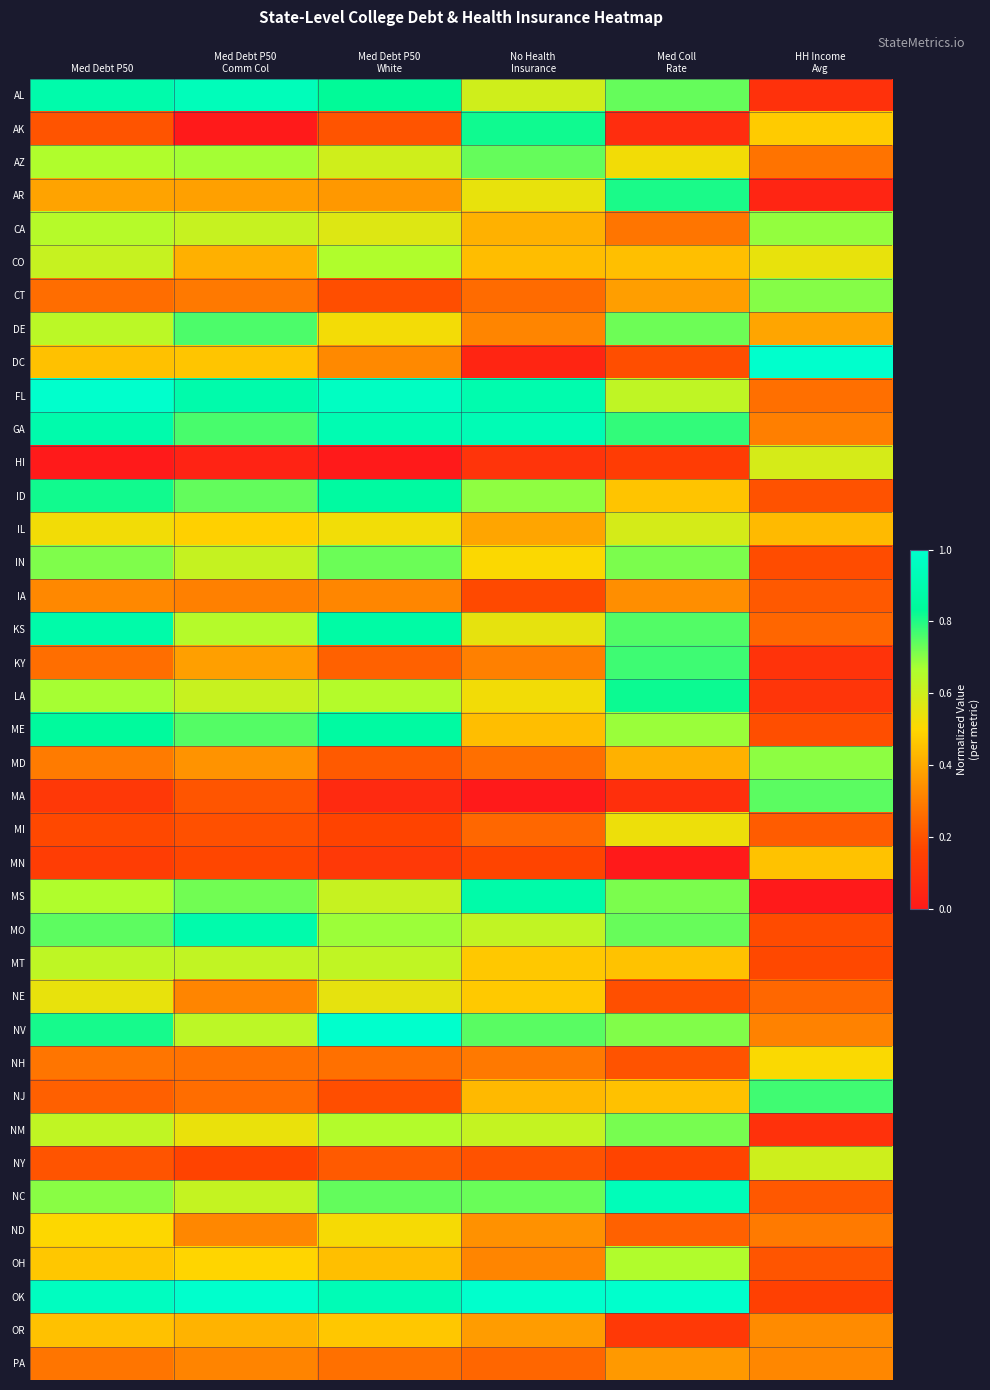

Which series has the largest range (max minus min)?

DC